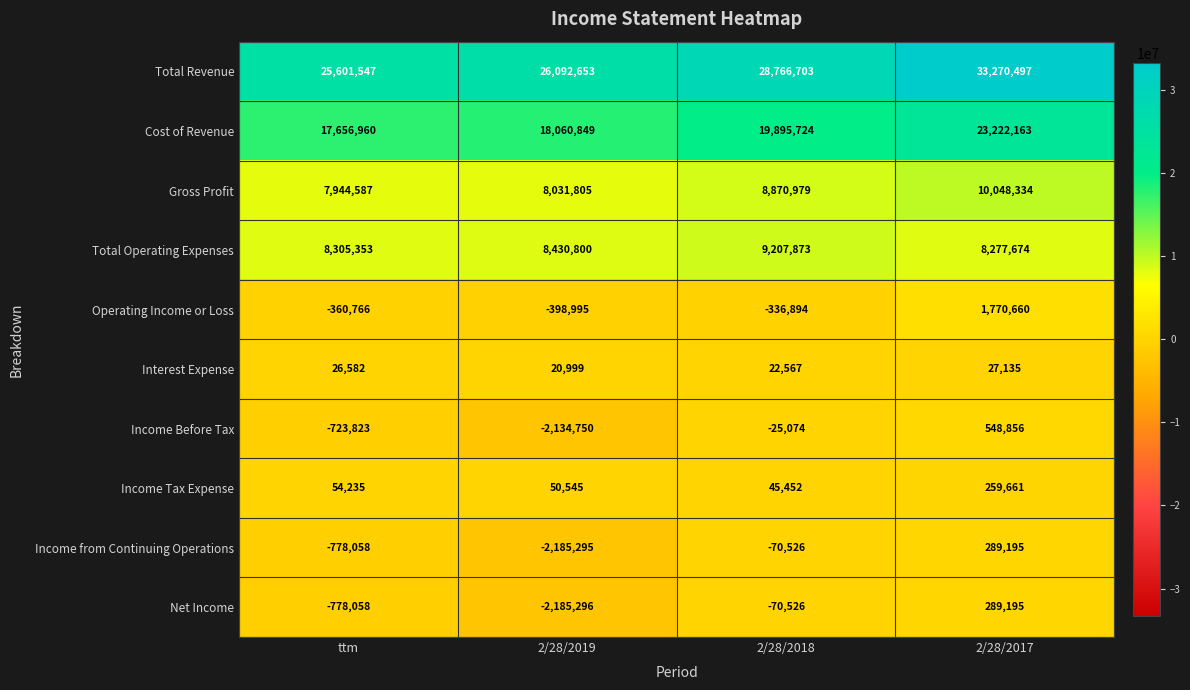

What value does the Income from Continuing Operations series have at ttm?

-778058